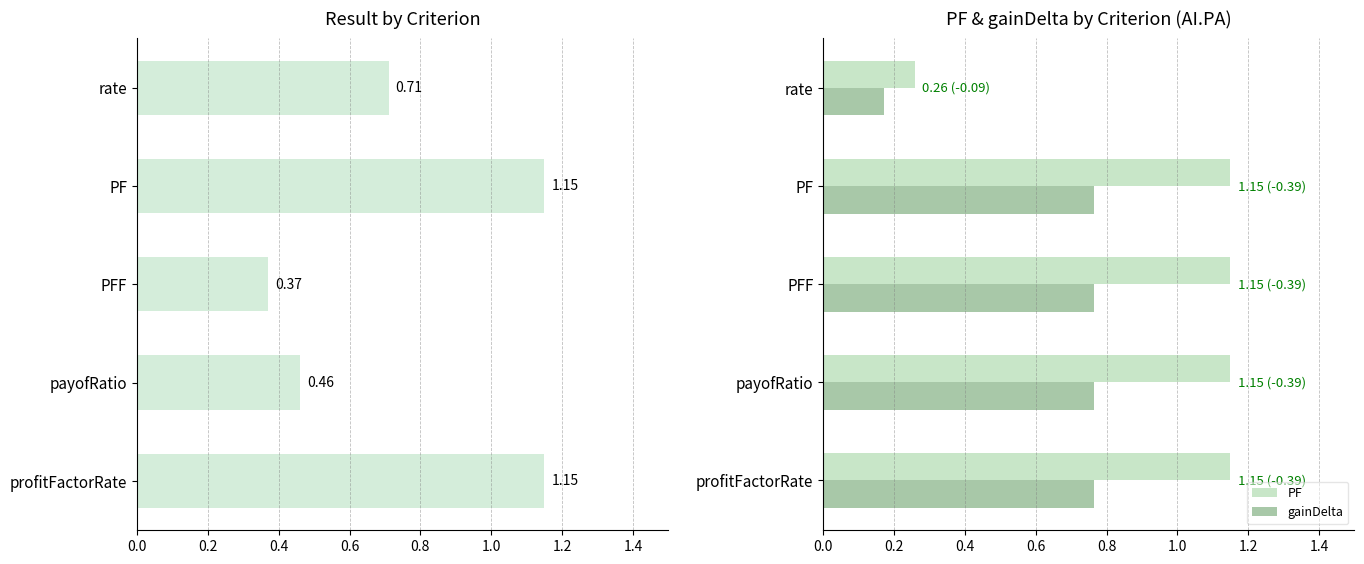

What is the sum of all PF values?

4.9